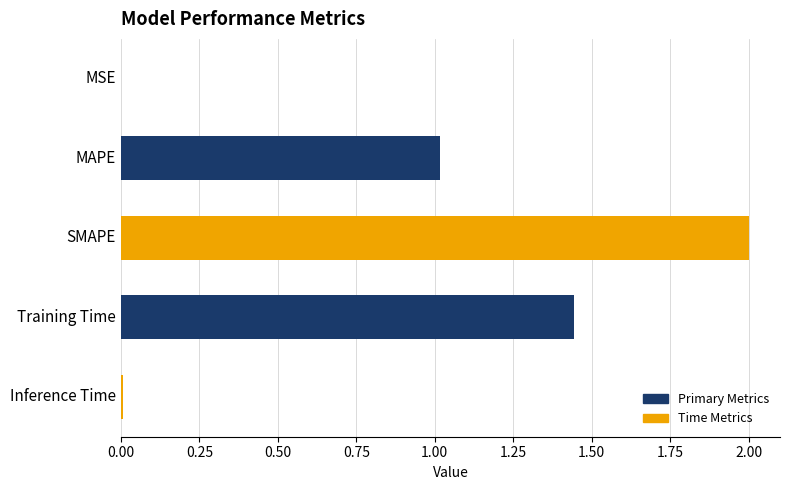

At which label is the value closest to 1?

MAPE